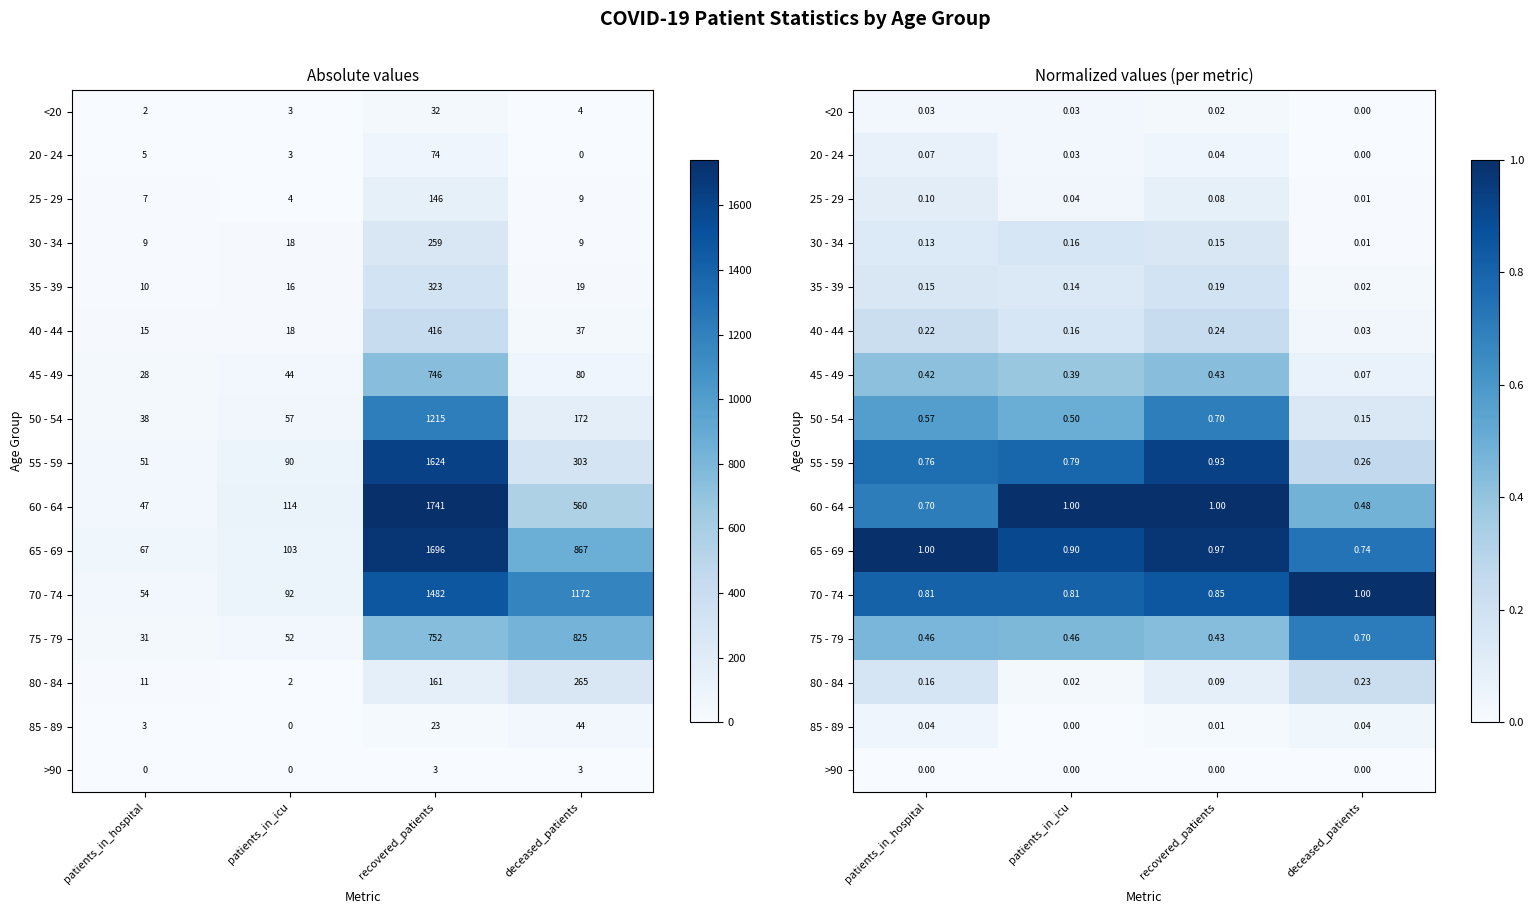

What is the total value across all series at patients_in_icu?

5.4